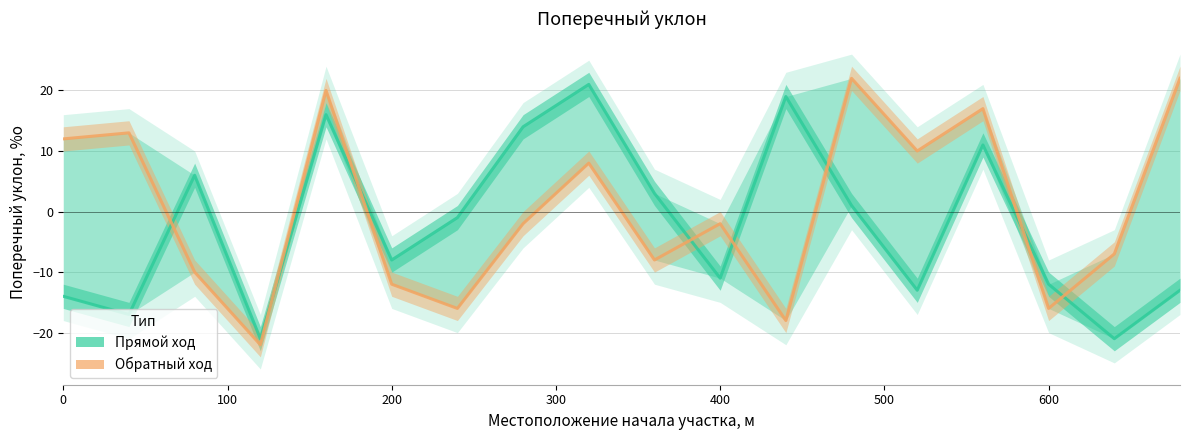

What is the sum of all Прямой ход values?

-40